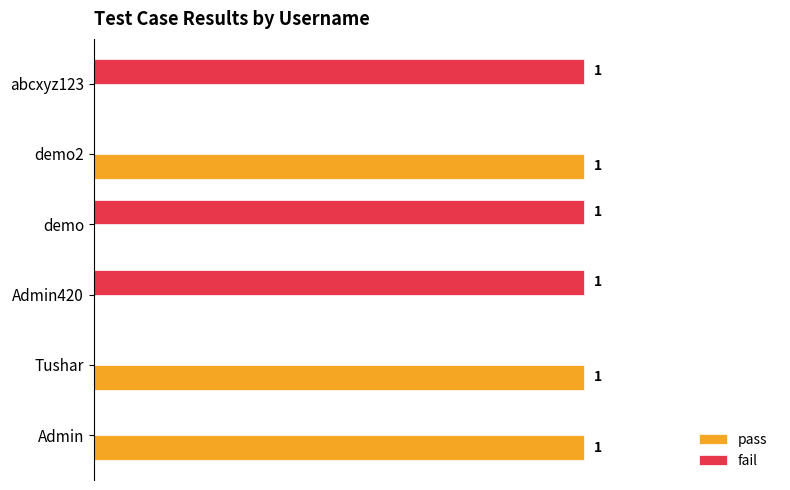

Is the value of fail at demo2 greater than the value of pass at Admin?

No